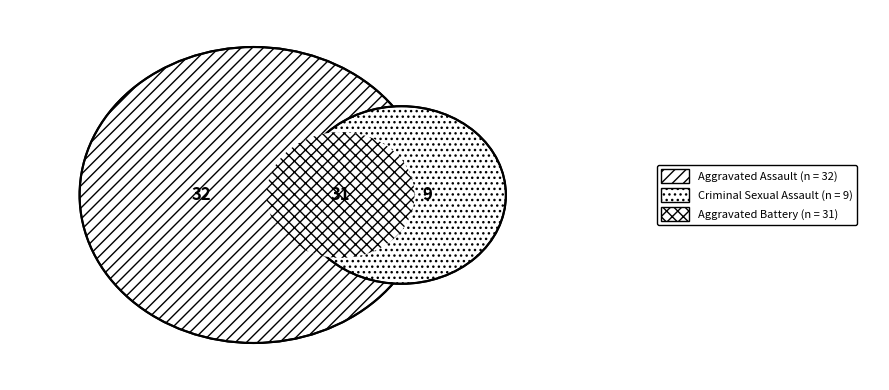

Is it true that Aggravated Assault is 20% of the pie?

False